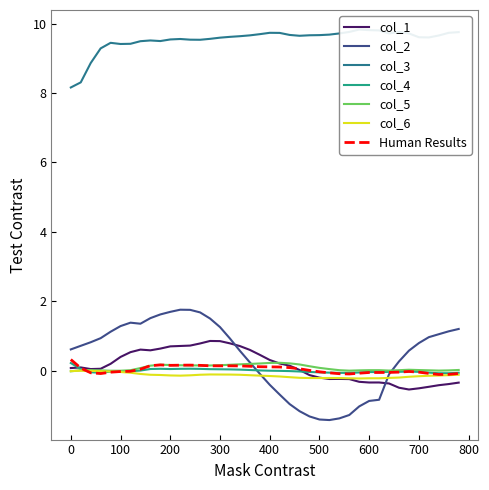

True or false: col_3 has more than 0 points higher than both neighbors.

True